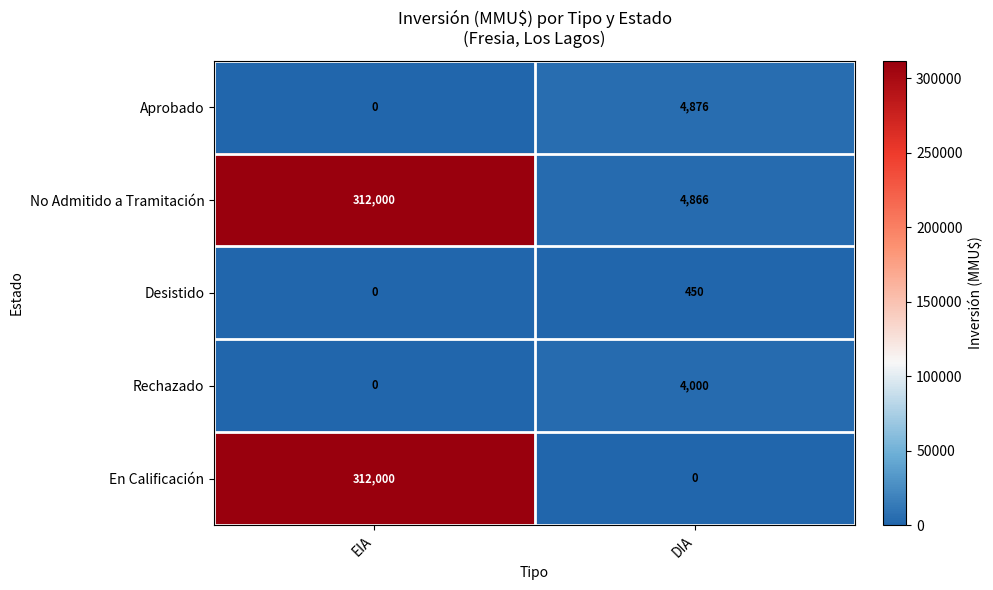

The value of No Admitido a Tramitación at EIA is 147183. True or false?

False